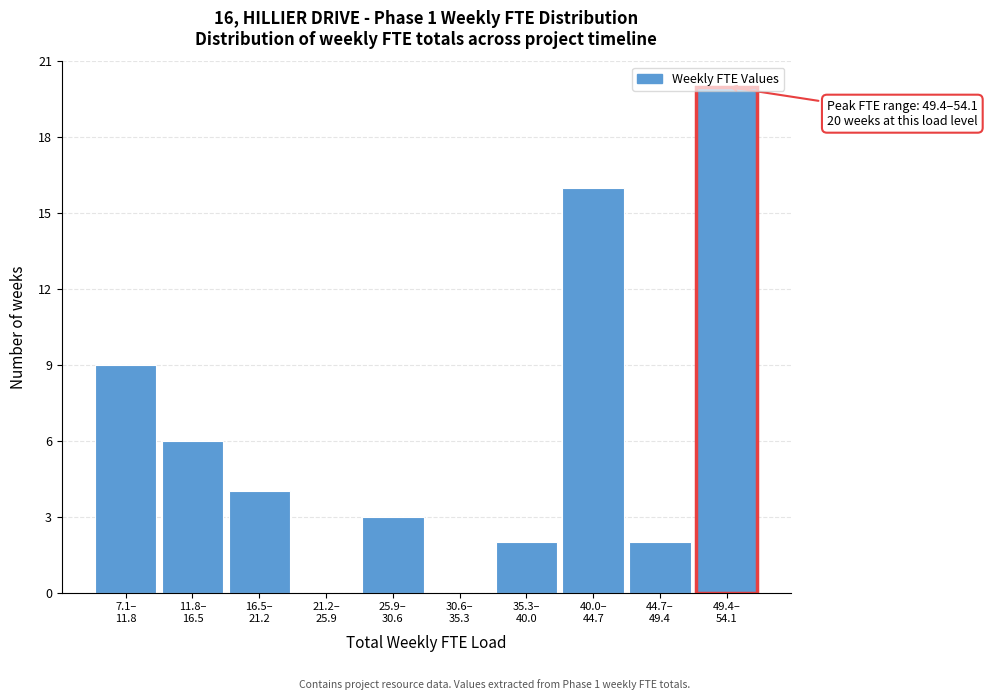

What is the sum of all values?

62